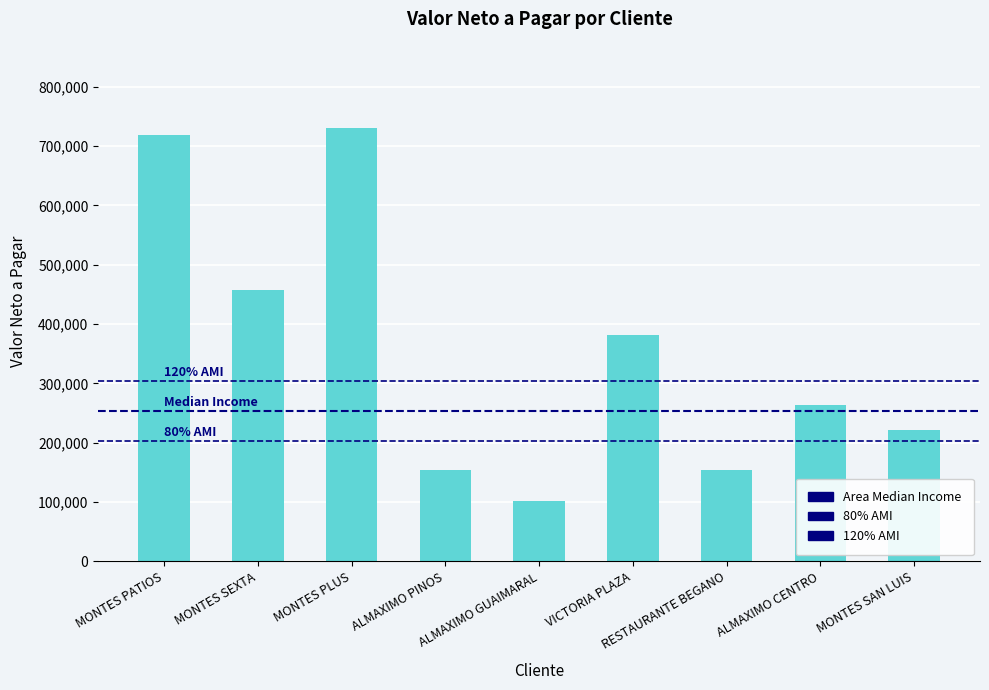

What is the change in value from MONTES SEXTA to RESTAURANTE BEGANO?

-303453